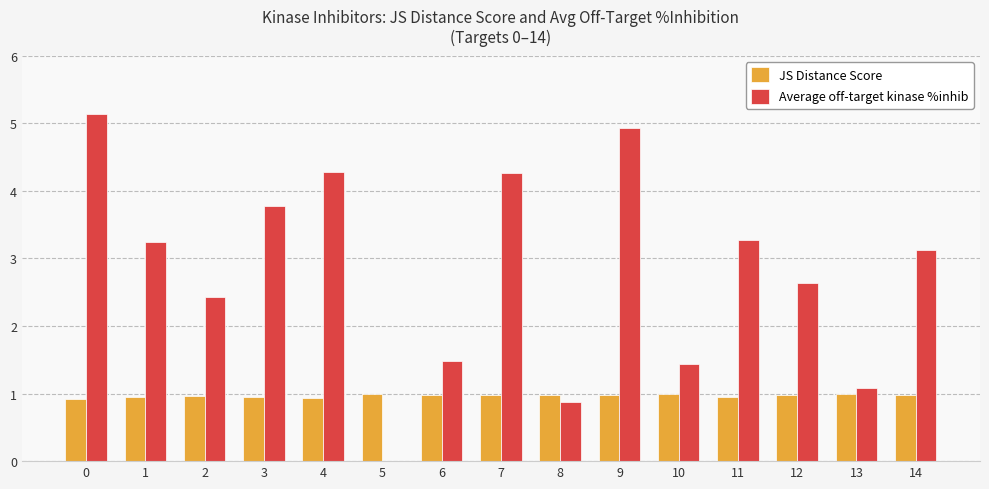

What is the average value of the JS Distance Score series?

1.0